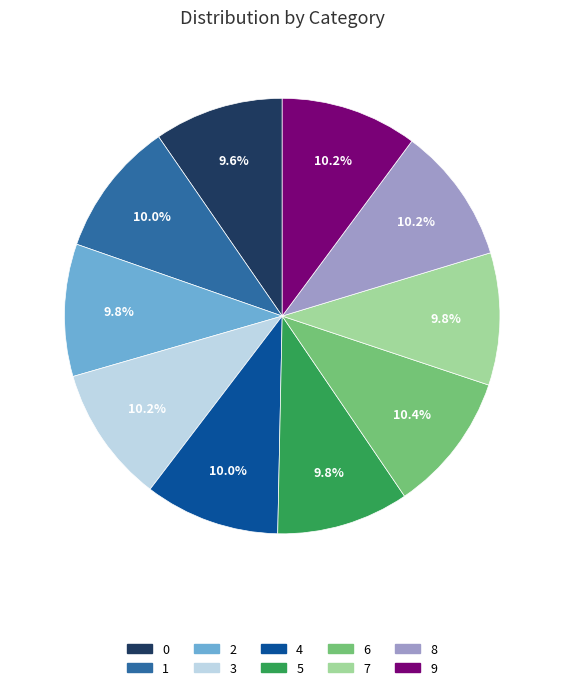

What portion of the pie excludes 9?

89.8%